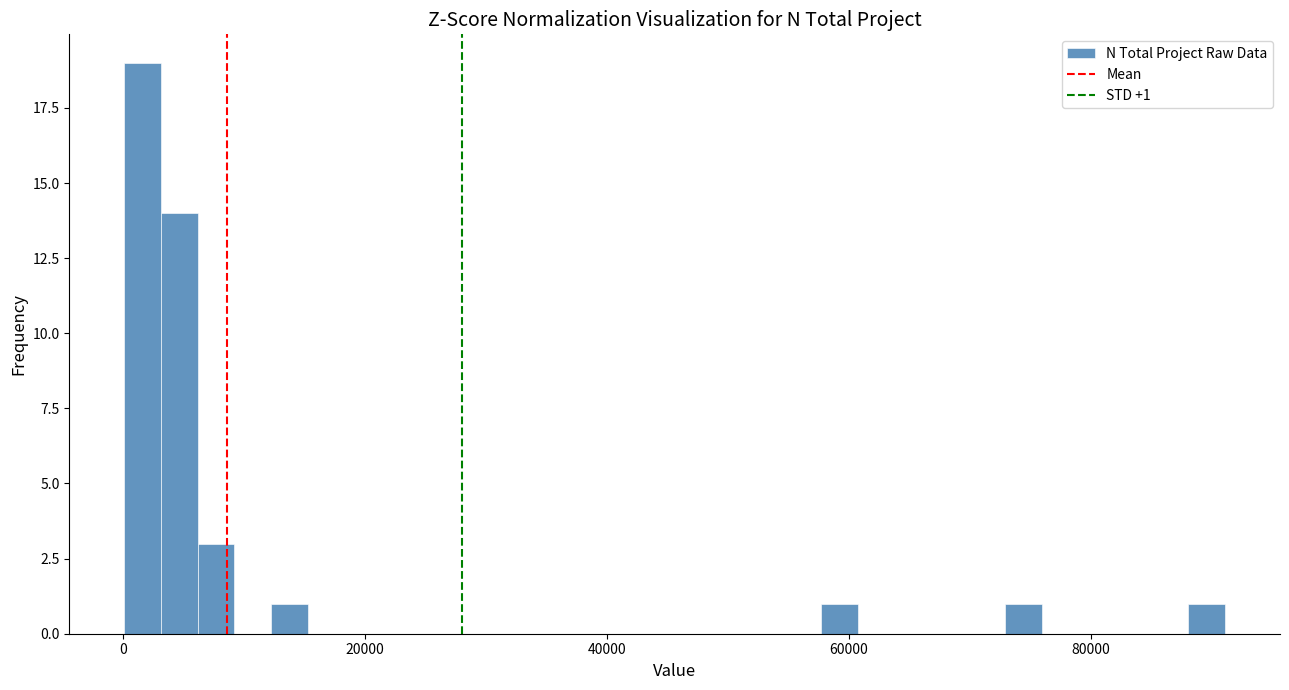

Around what value on the x-axis is the tallest bar? Give the approximate position of its centre, as read against the axis.

2000